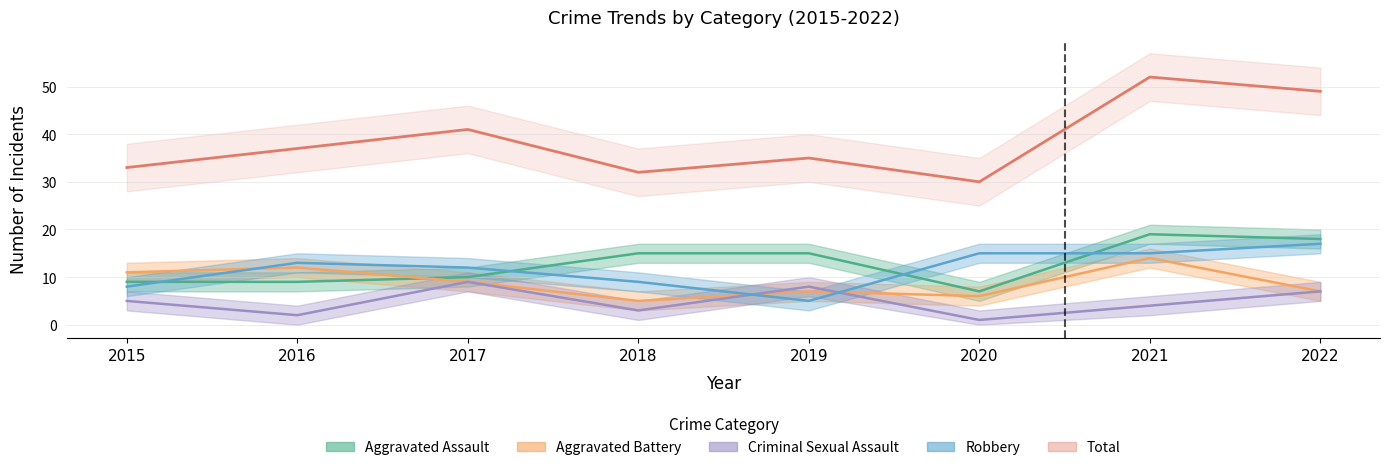

What is the greatest value displayed?

52